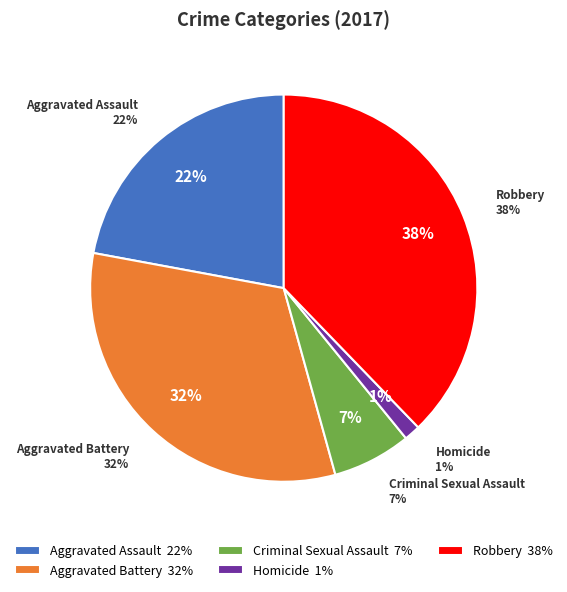

Is it true that Homicide is 1% of the pie?

True